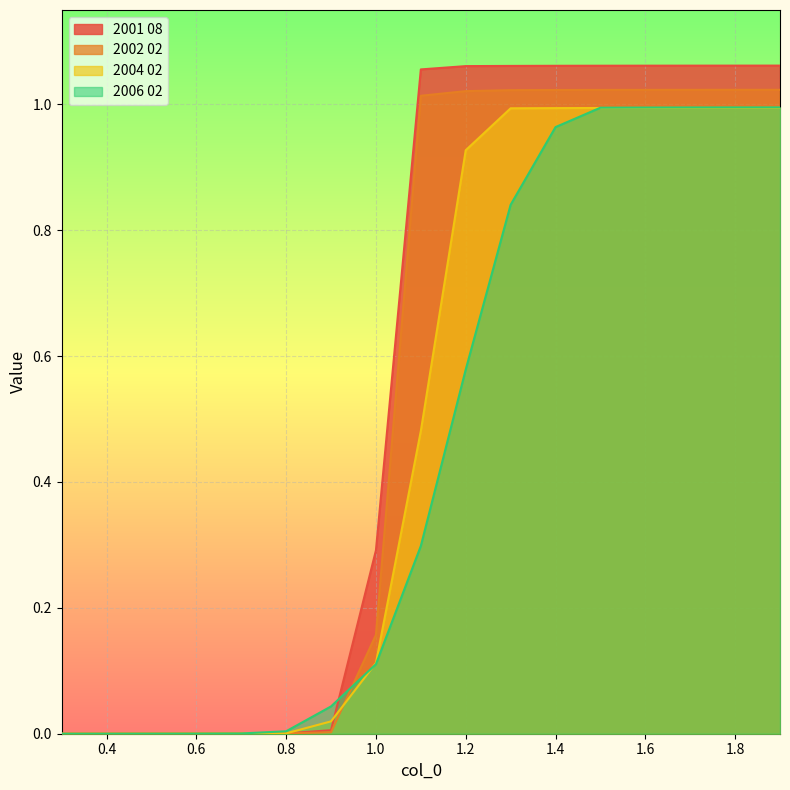

Which series has the widest spread of values?

2001 08